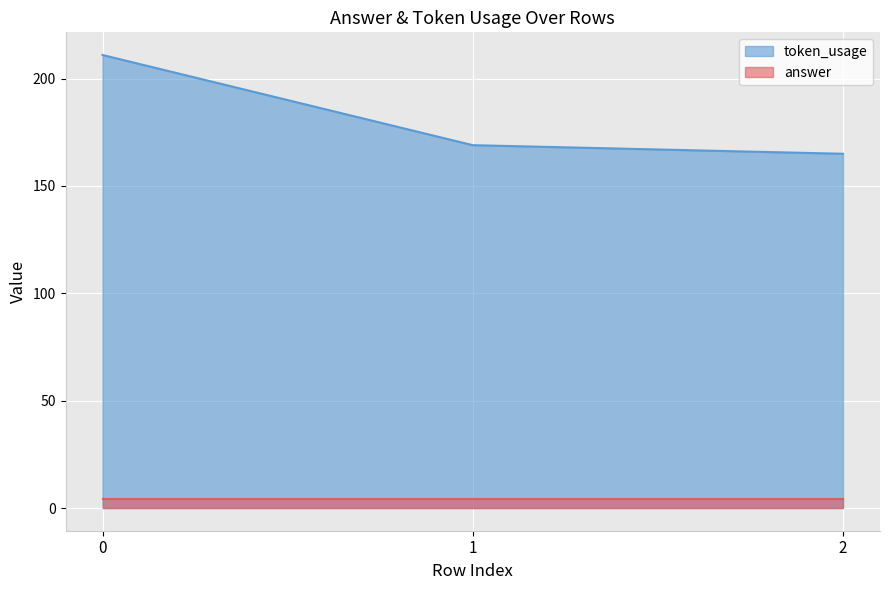

Does the chart display data point markers on the line(s)?

No